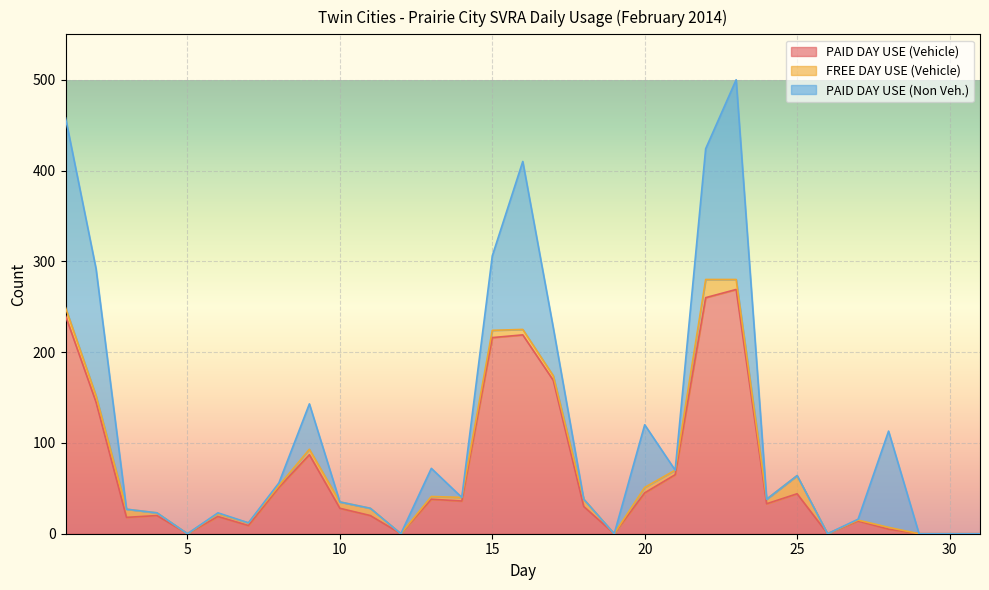

After their last crossing, which series has the higher values: PAID DAY USE (Non Veh.) or PAID DAY USE (Vehicle)?

PAID DAY USE (Non Veh.)